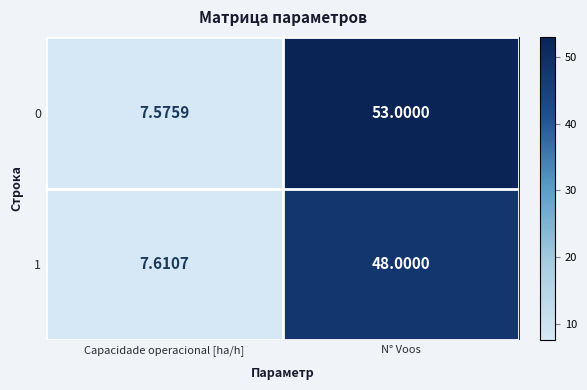

Which category has the lowest value in the 1 series?

Capacidade operacional [ha/h]